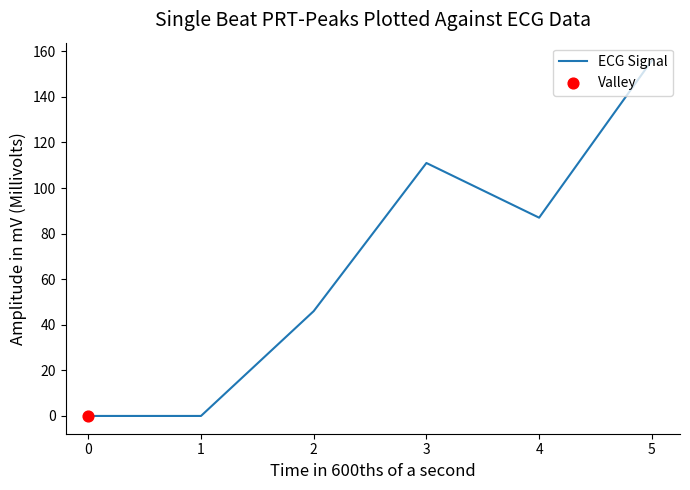

What is the change in value from 2 to 4?

+41